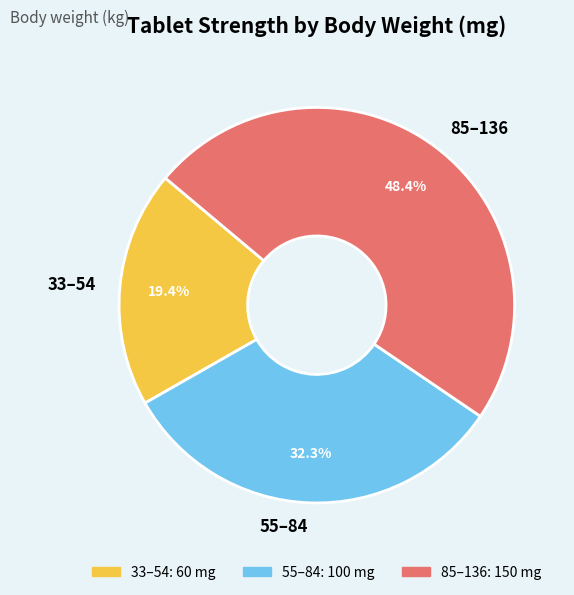

What is the ratio of the value at 85–136 to the value at 33–54?

2.5